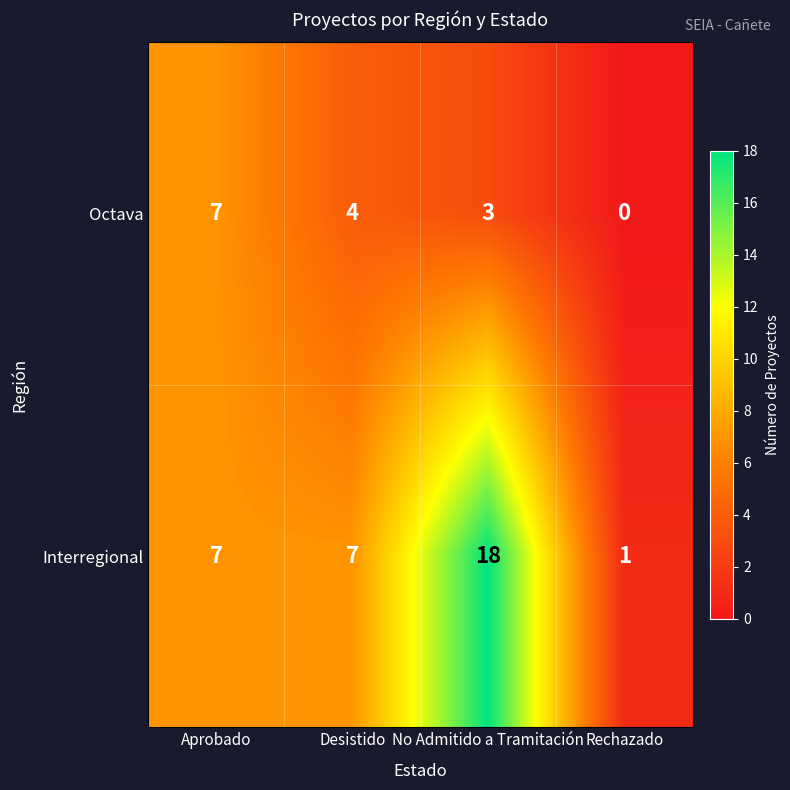

Which series has the widest spread of values?

Interregional